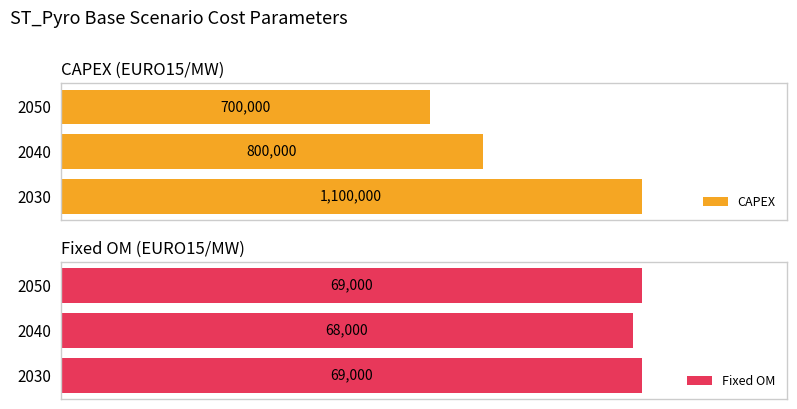

What is the minimum value for CAPEX?

700000